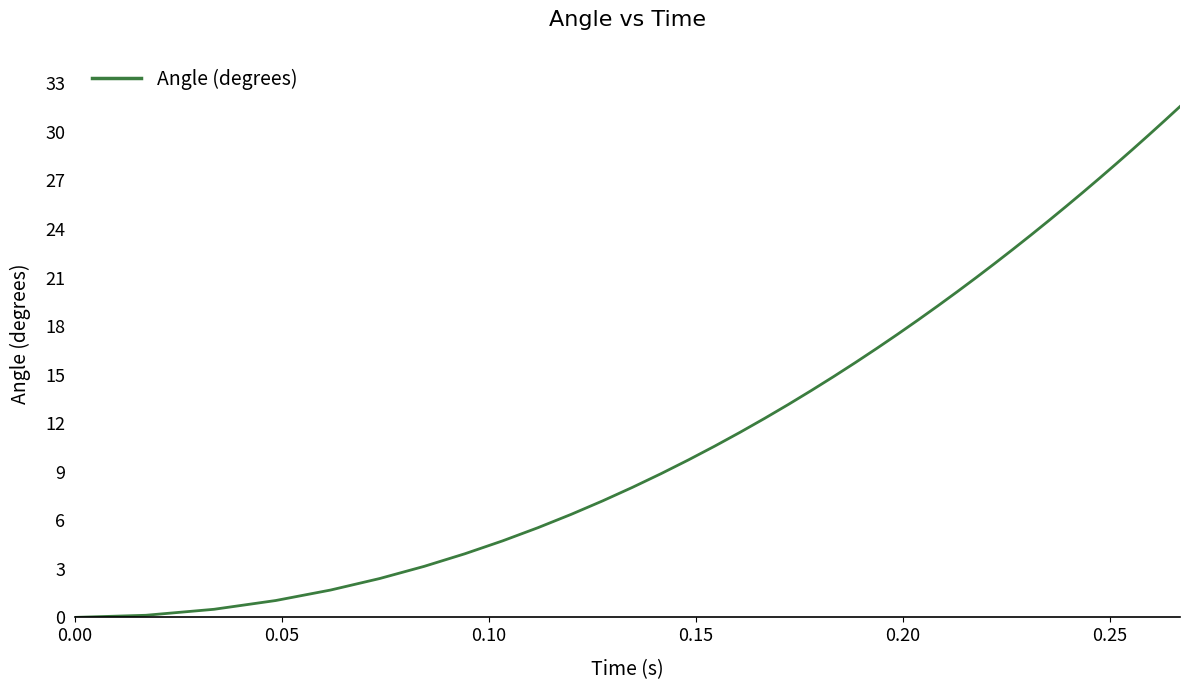

What is the difference between the maximum and minimum values?

31.6